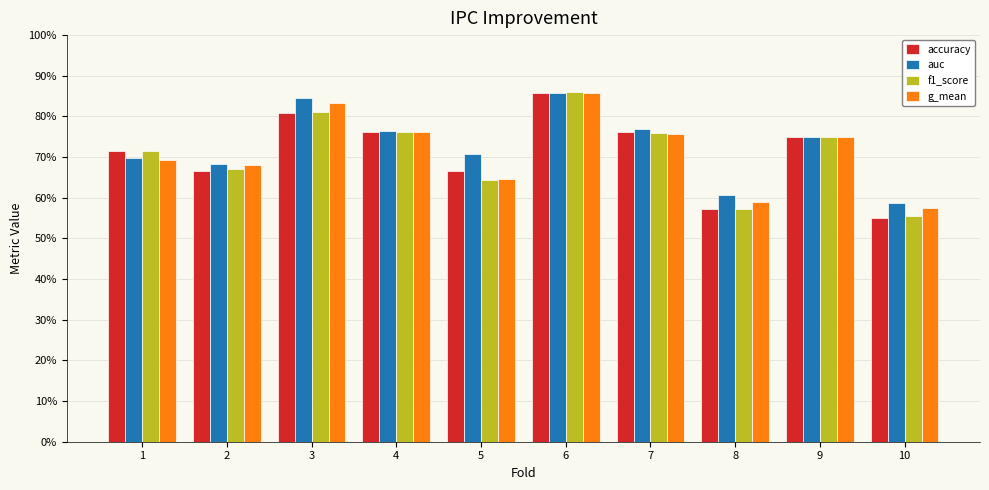

Are the bars horizontal?

No